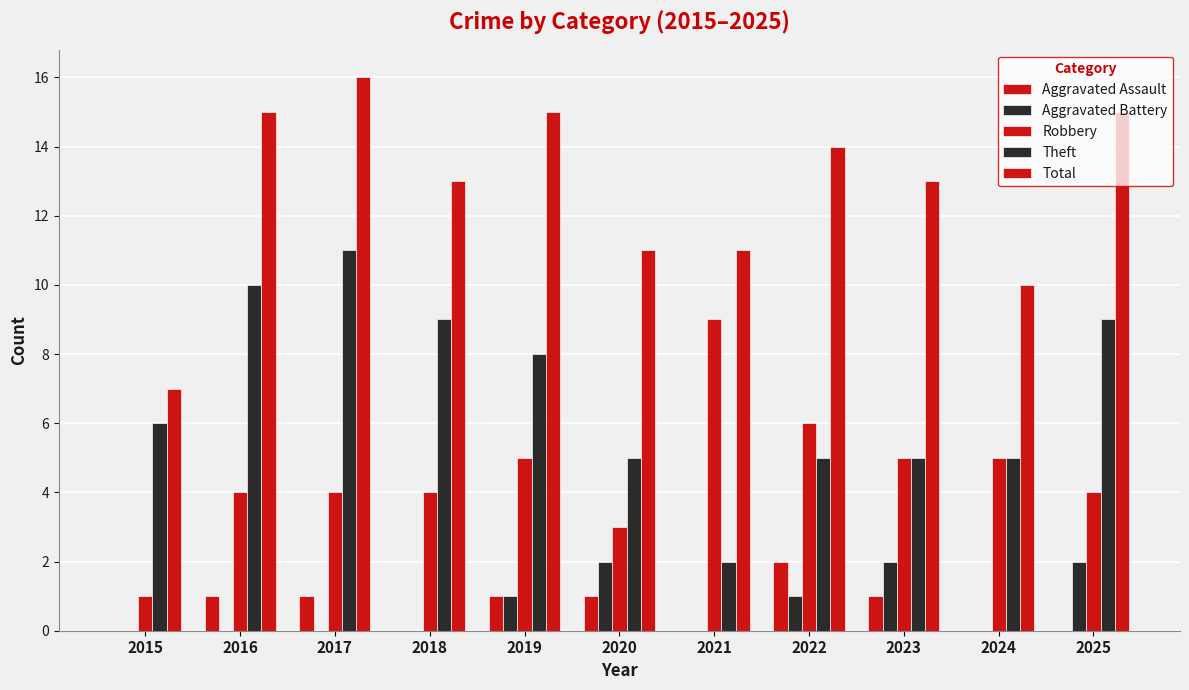

The value of Aggravated Battery at 2015 is 0. True or false?

True